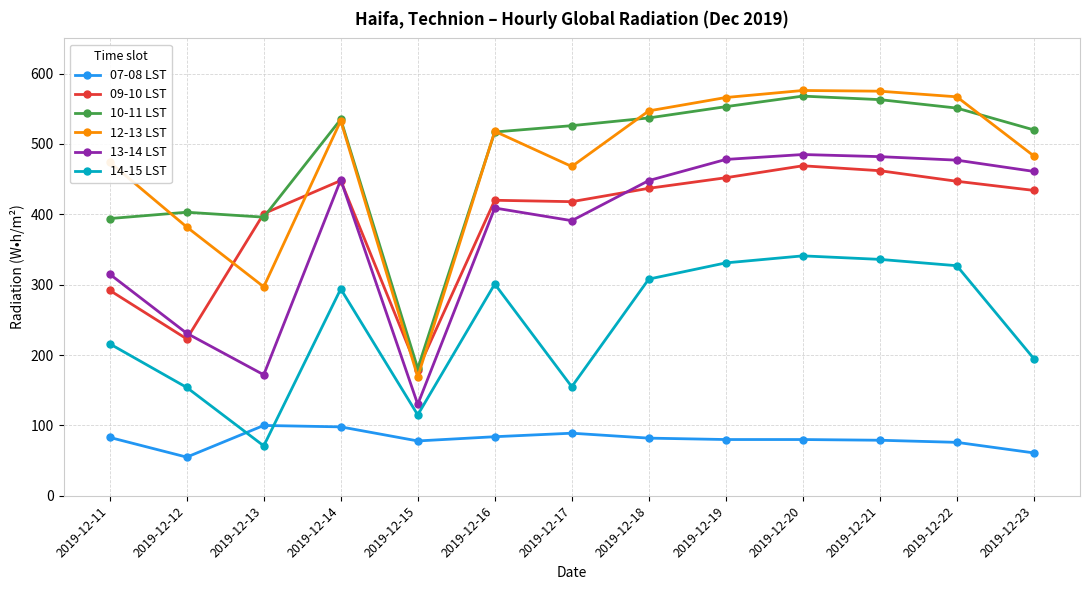

True or false: 07-08 LST and 09-10 LST cross at least once.

False